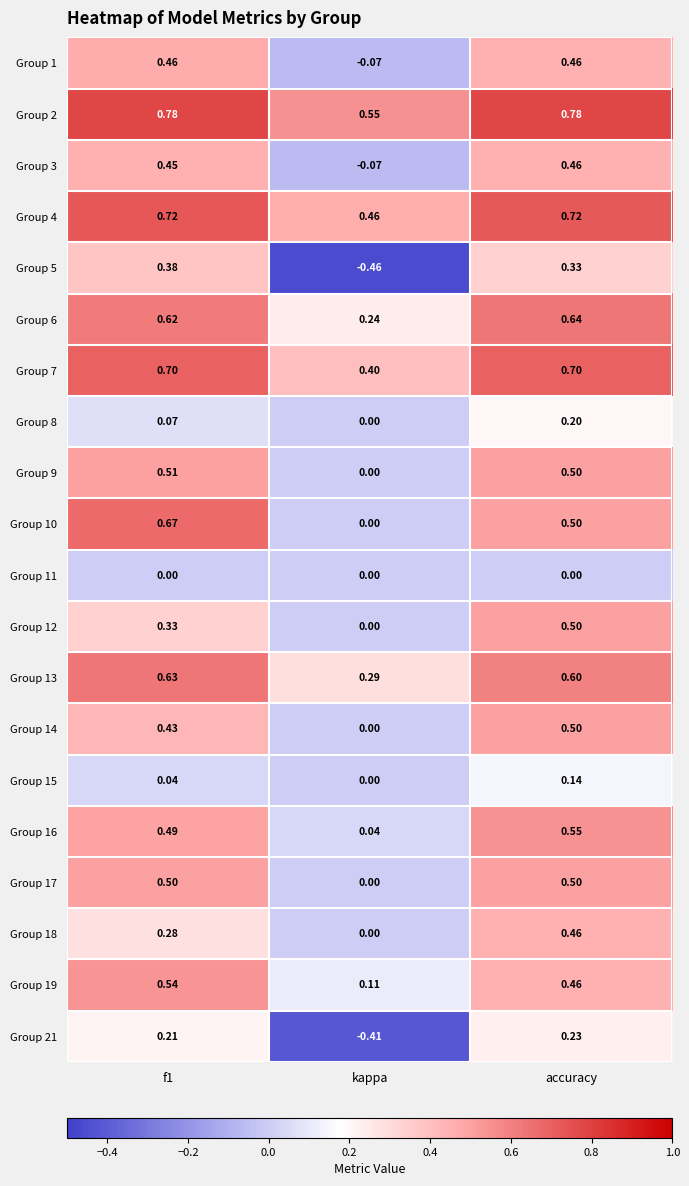

At which label does Group 15 reach its peak?

accuracy